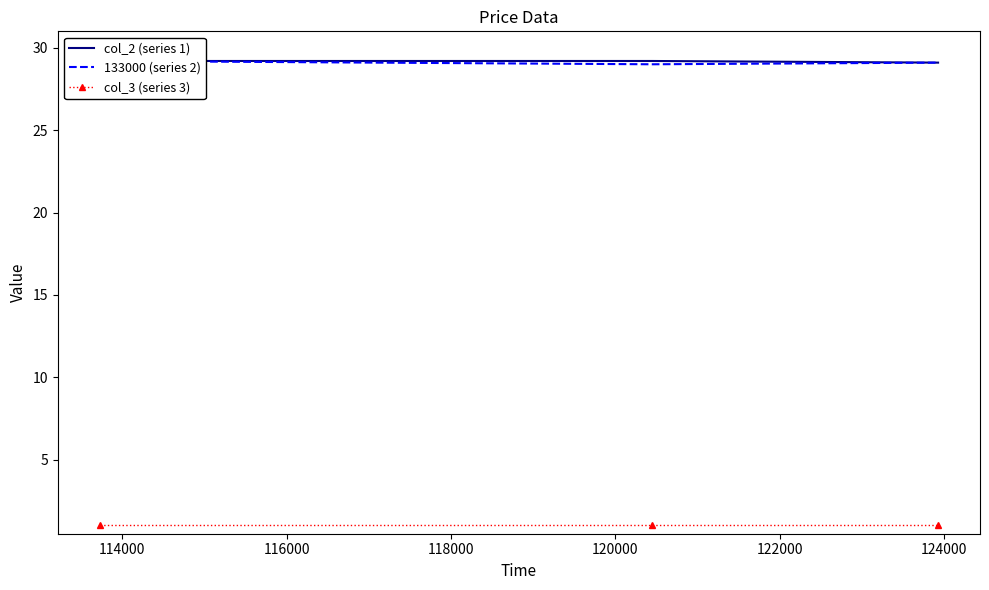

Count the col_2 (series 1) values in the range 29 to 30.

3